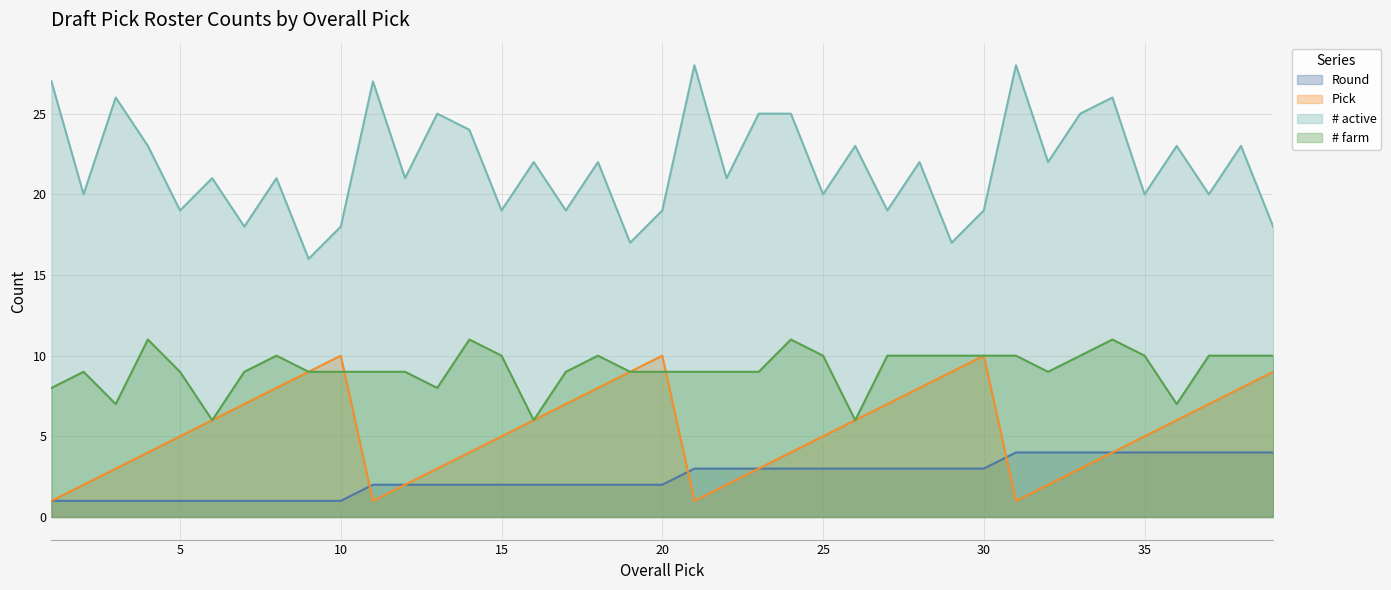

True or false: # active and # farm cross at least once.

False